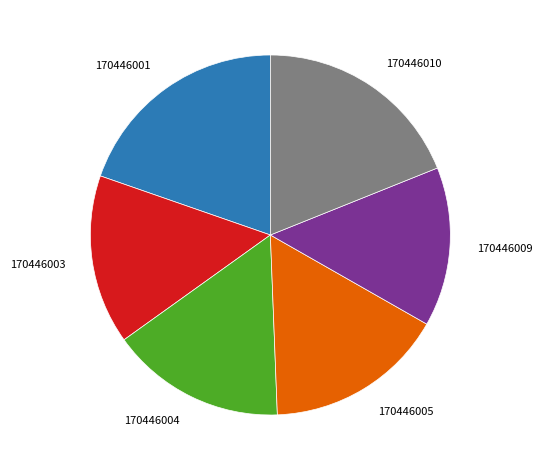

True or false: 170446009 accounts for 14% of the total.

True